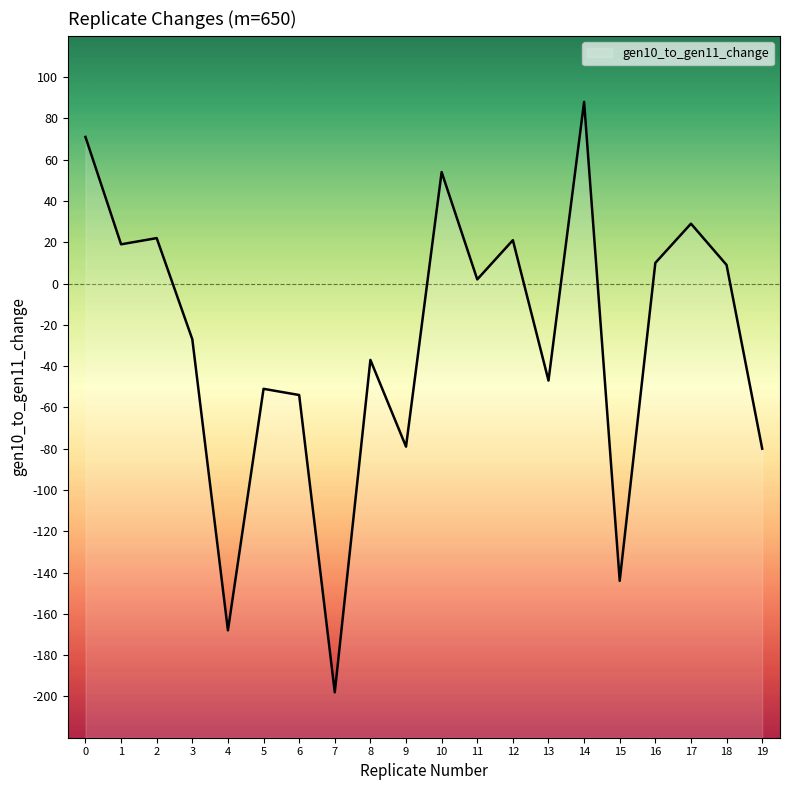

Reading left to right, transcribe all the data shown in this chart.

0=71	1=19	2=22	3=-27	4=-168	5=-51	6=-54	7=-198	8=-37	9=-79	10=54	11=2	12=21	13=-47	14=88	15=-144	16=10	17=29	18=9	19=-80